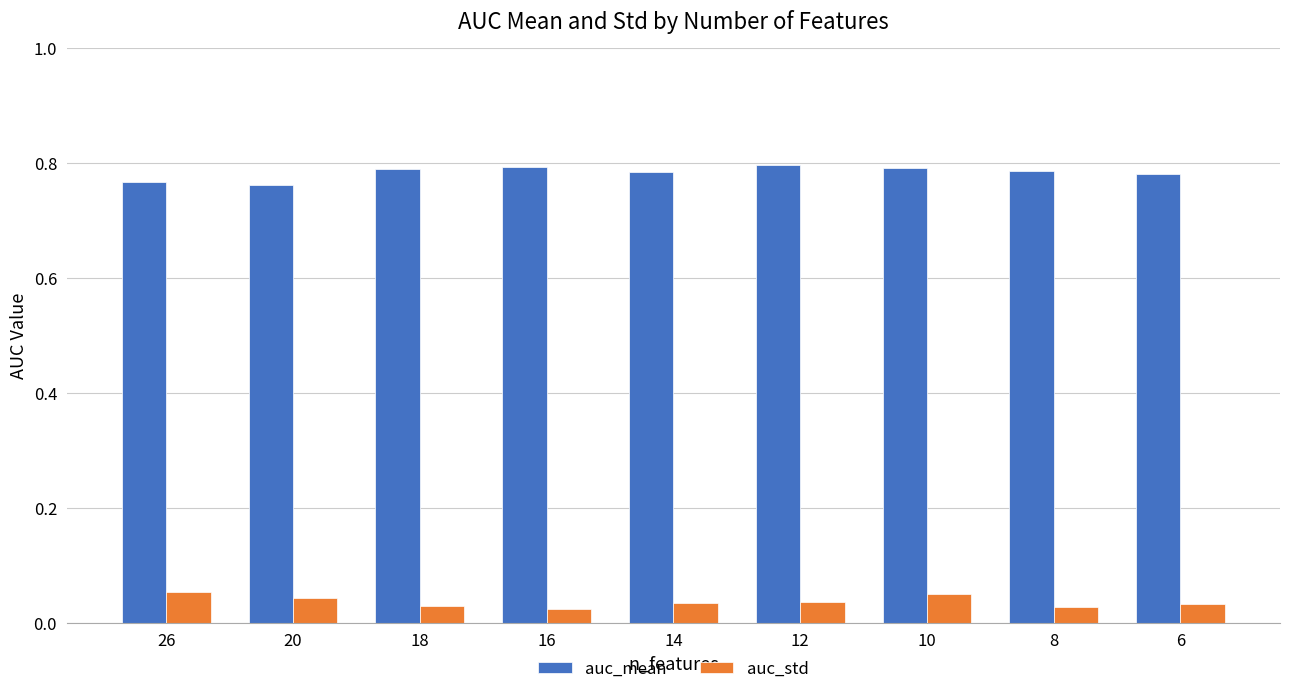

How many groups of bars are there?

9